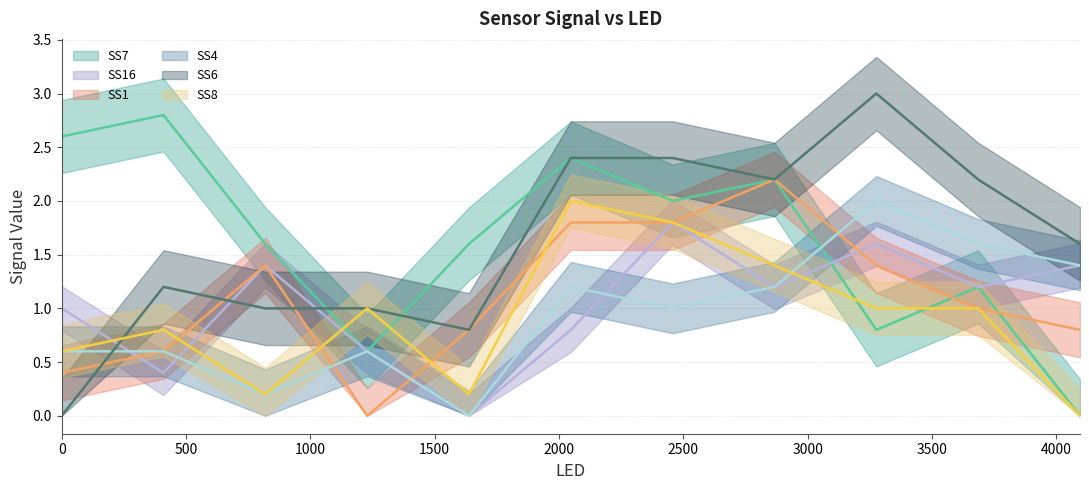

Which series ends up on top after the final intersection of SS7 and SS8?

SS7